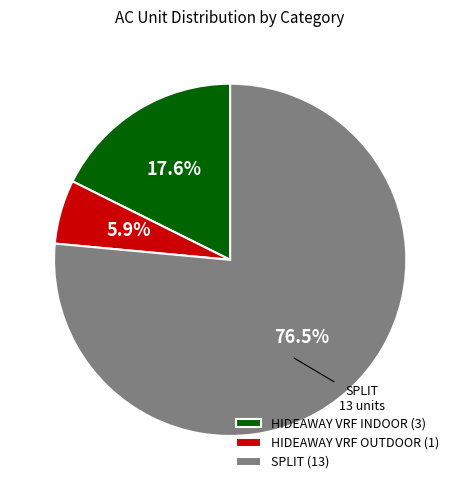

What is the largest slice in the pie chart?

SPLIT